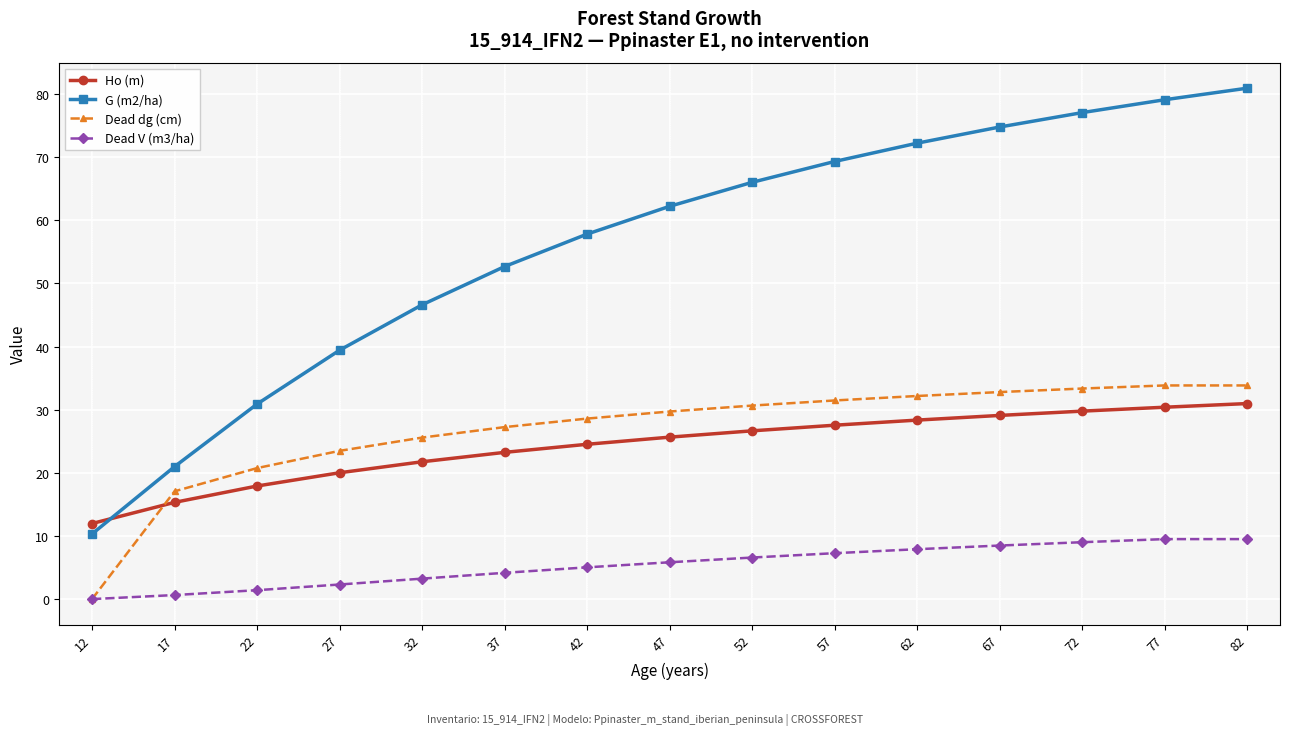

Is the value of Ho (m) at 12 greater than the value of Dead V (m3/ha) at 57?

Yes